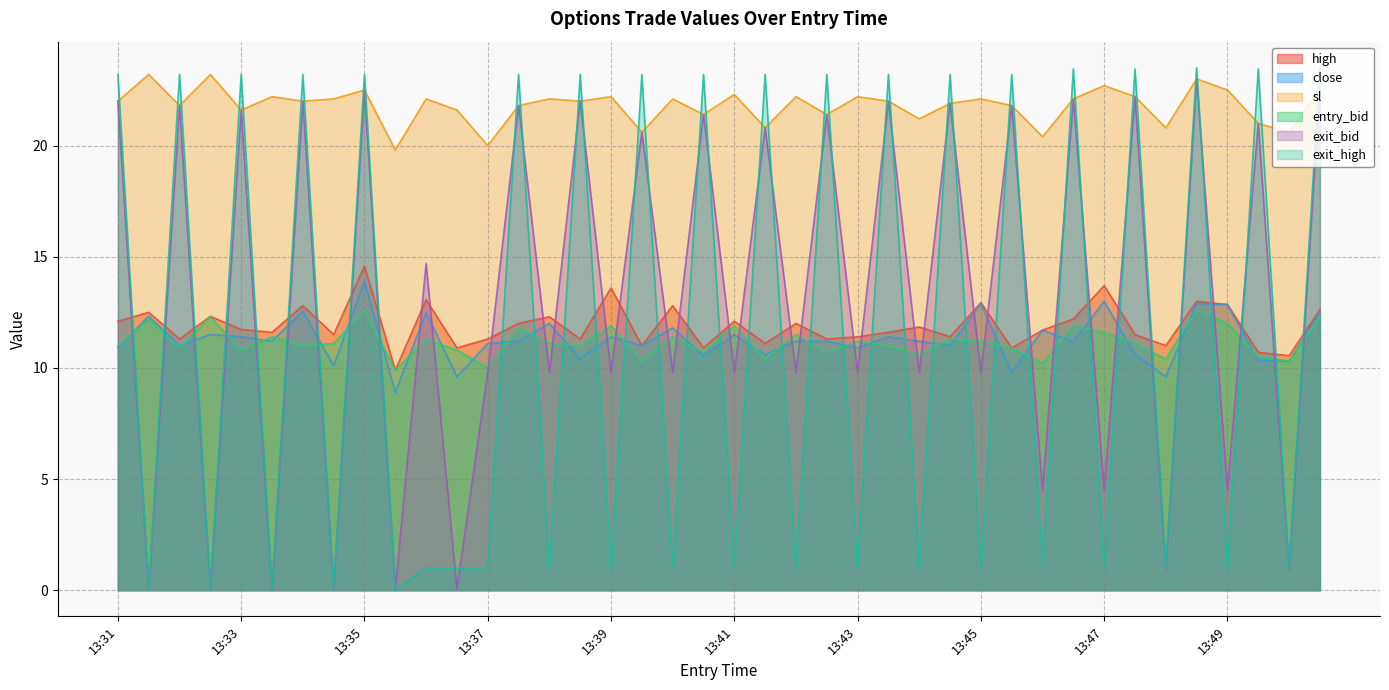

What is the maximum value shown in the chart?

23.5